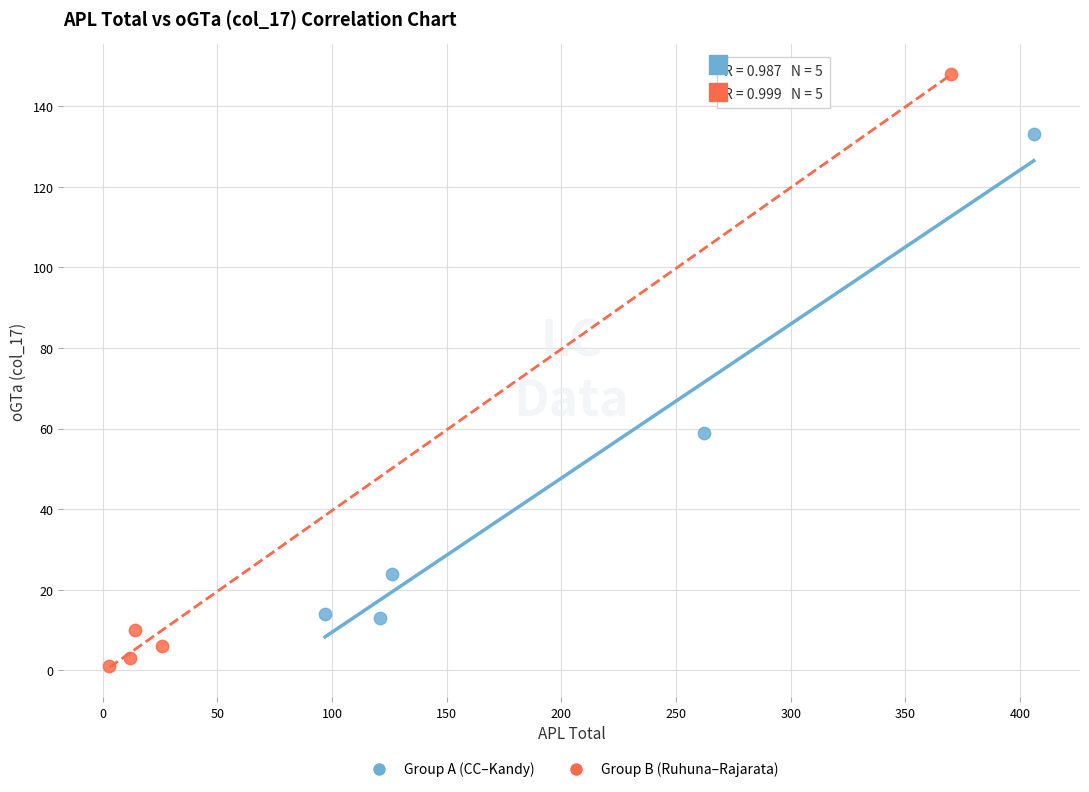

Which series has the widest spread of Y values?

Group B (Ruhuna–Rajarata)